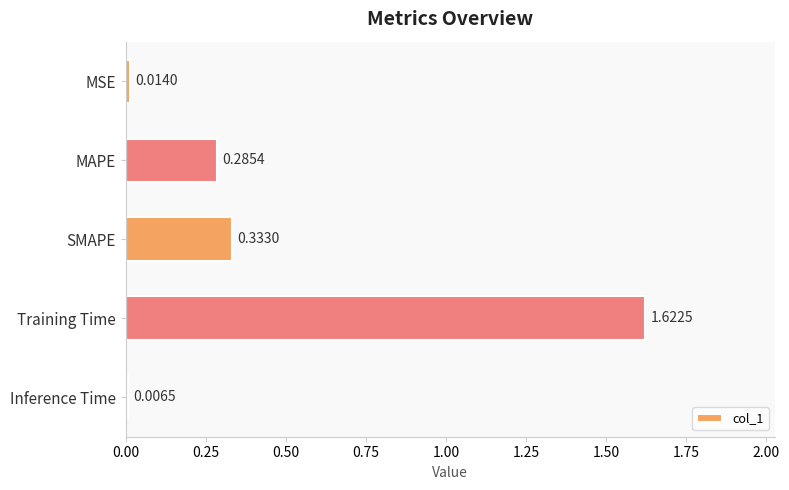

What is the sum of all values?

2.3